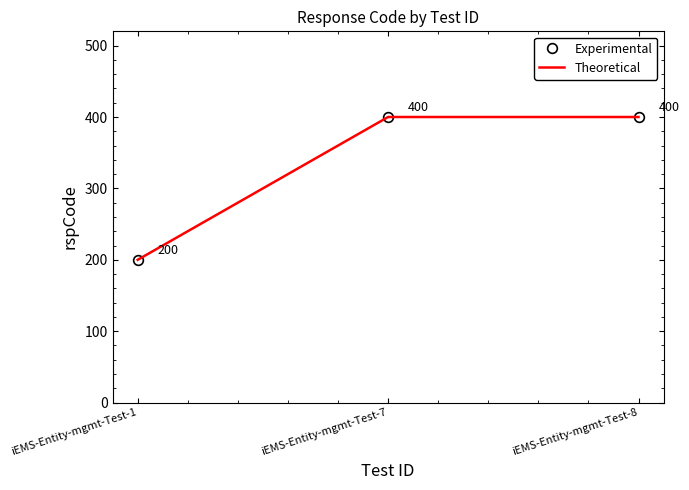

Reading left to right, extract all data points from this chart.

Experimental: iEMS-Entity-mgmt-Test-1=200	iEMS-Entity-mgmt-Test-7=400	iEMS-Entity-mgmt-Test-8=400
Theoretical: iEMS-Entity-mgmt-Test-1=200	iEMS-Entity-mgmt-Test-7=400	iEMS-Entity-mgmt-Test-8=400